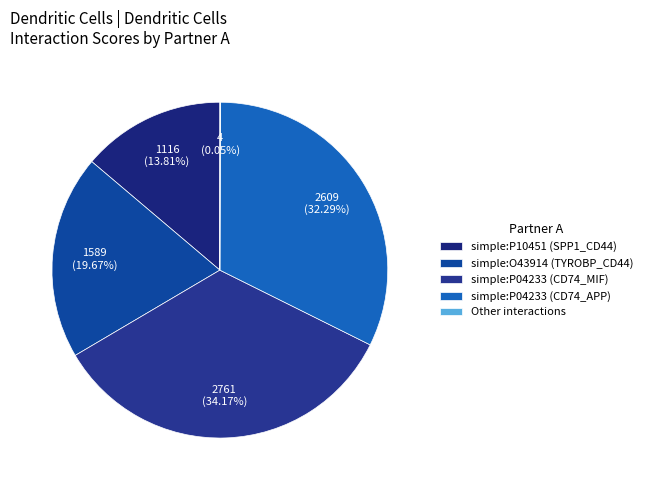

Is there any slice that represents more than half of the pie?

No